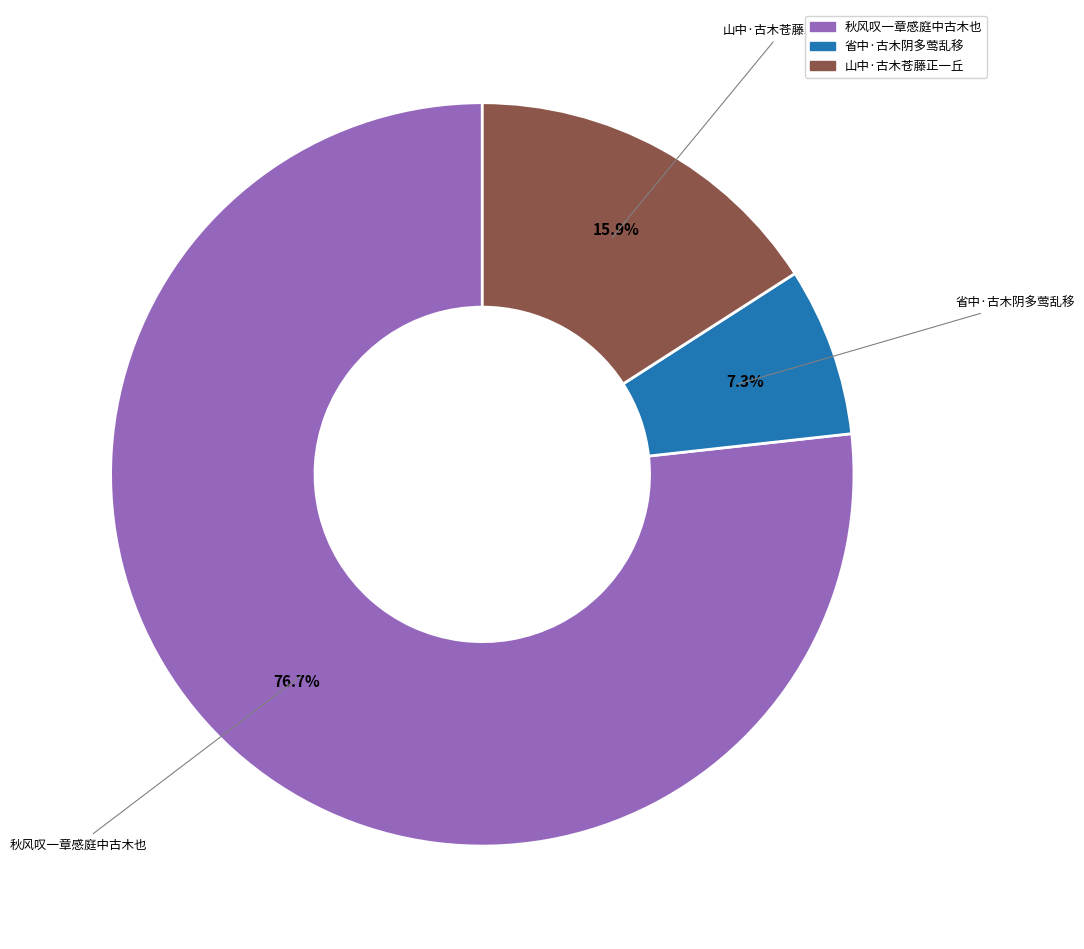

To the nearest percent, what is the difference between the largest and smallest slice percentages?

69%